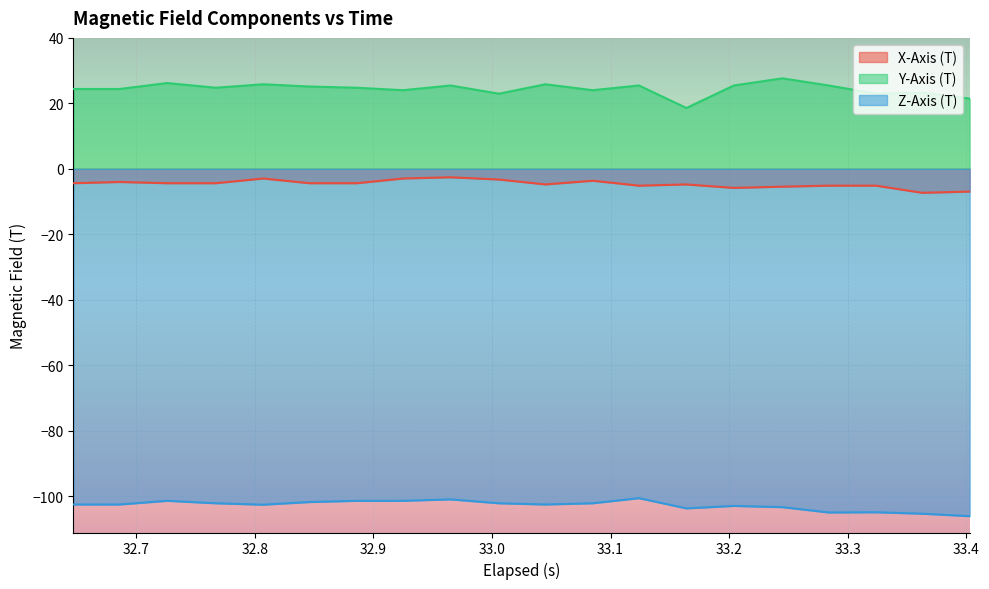

How many values in the Z-Axis (T) series are below -102?

14